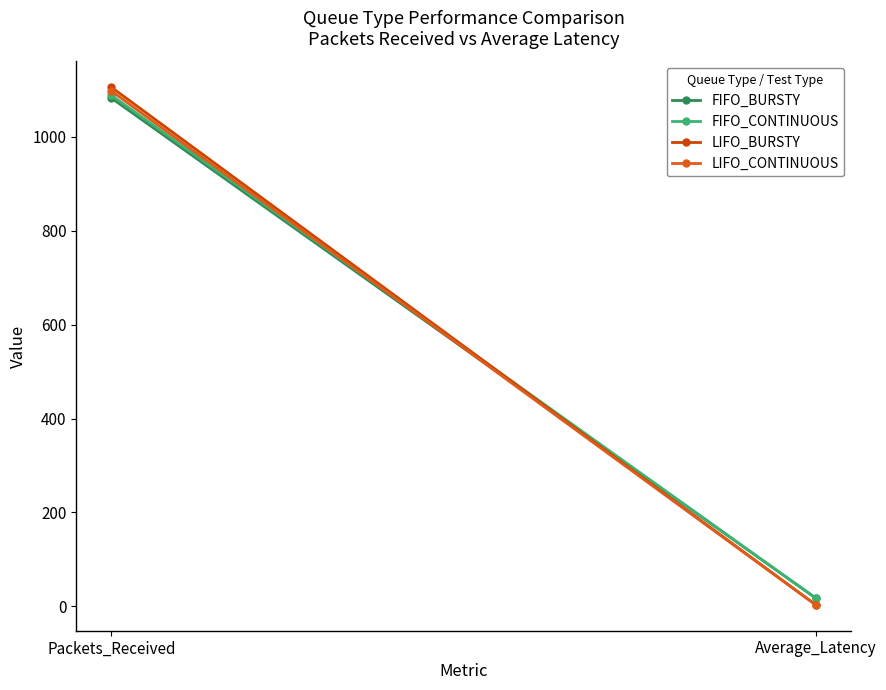

Where is FIFO_BURSTY nearest to the value 549?

Average_Latency